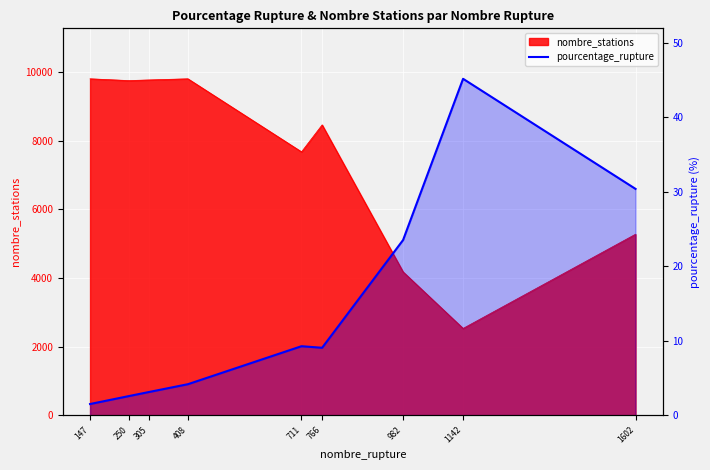

List the labels in order of value, largest first.

1142, 1602, 982, 711, 766, 408, 305, 250, 147